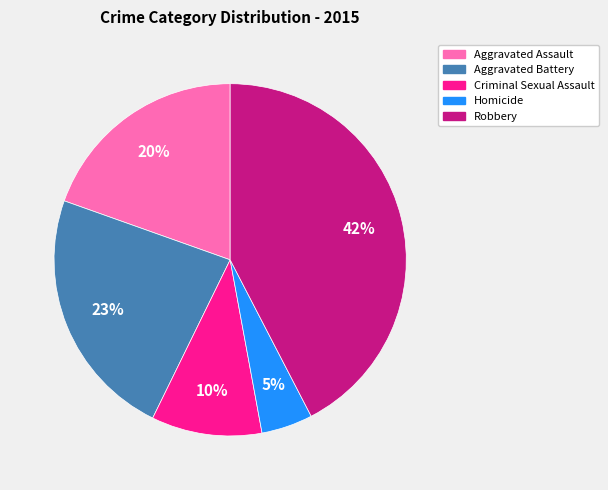

Rank the categories by value from lowest to highest.

Homicide, Criminal Sexual Assault, Aggravated Assault, Aggravated Battery, Robbery